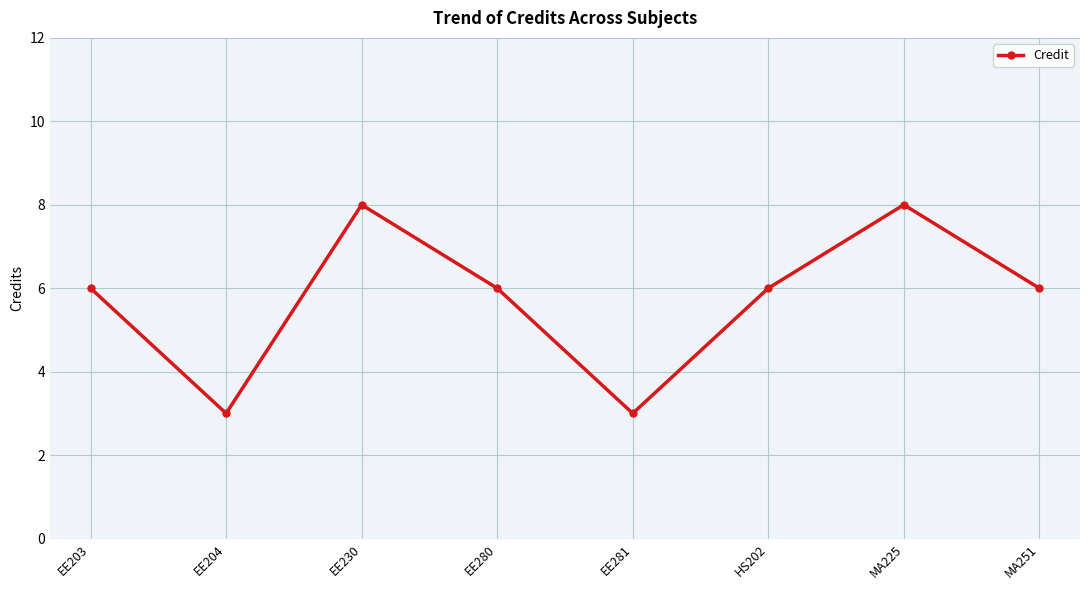

What position from the right is EE203?

8